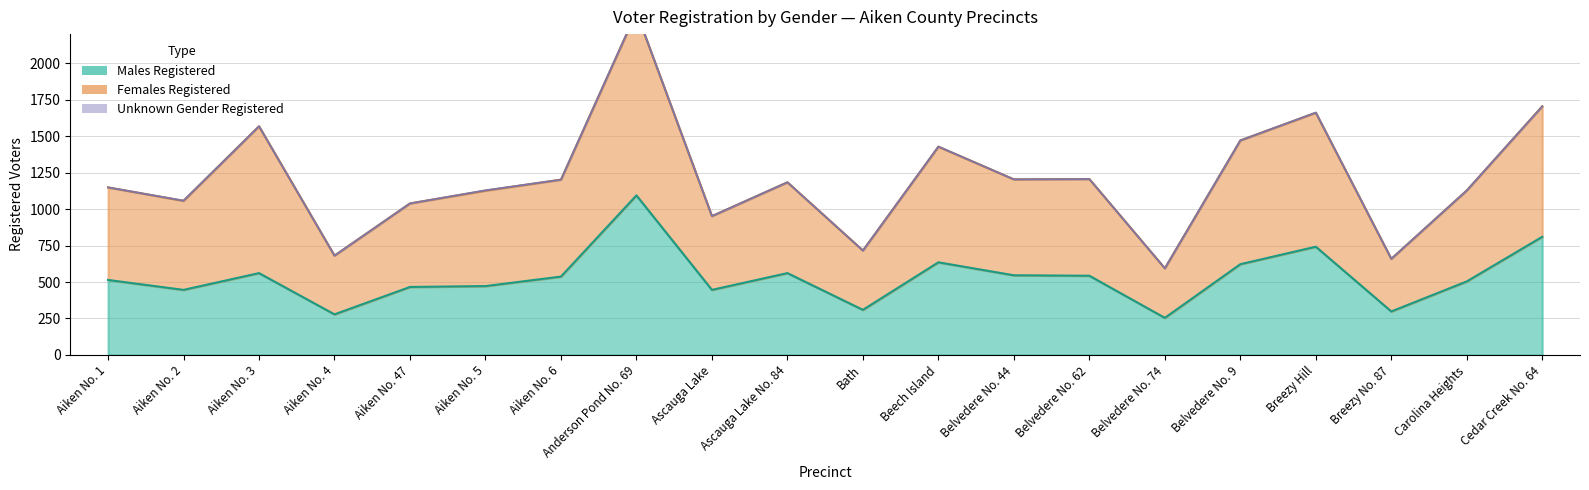

How many lines are shown in the chart?

2